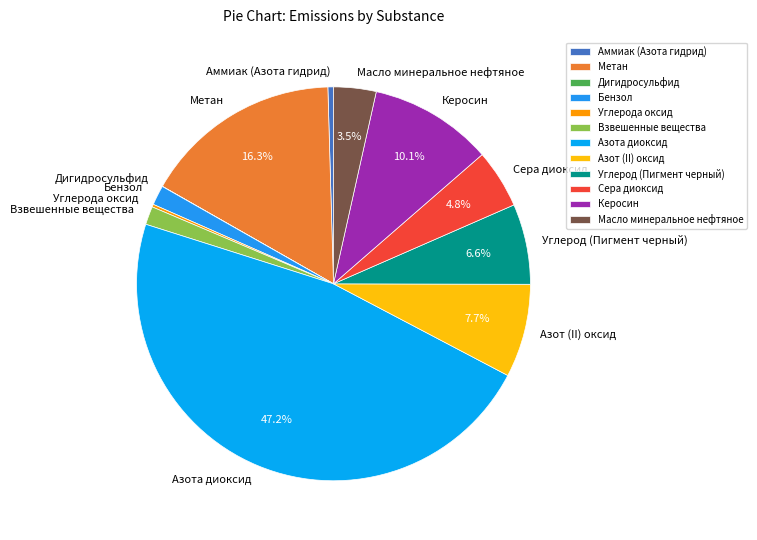

Is there any slice that represents more than half of the pie?

No